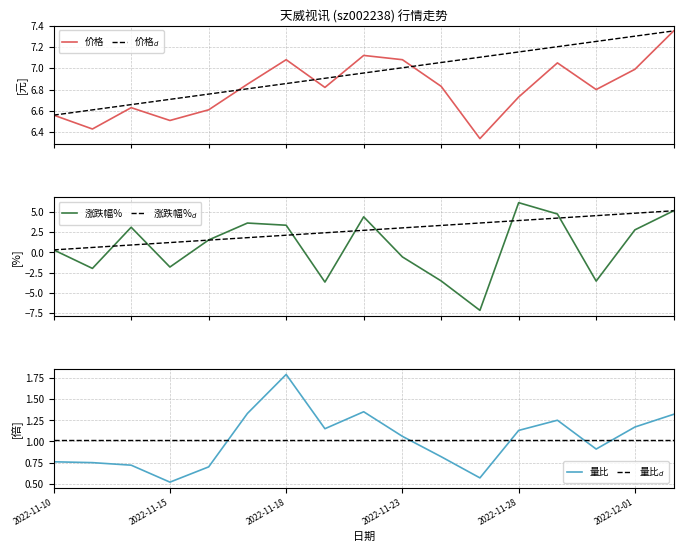

Rank the series by their maximum value, from highest to lowest.

价格, 价格$_d$, 涨跌幅%, 涨跌幅%$_d$, 量比, 量比$_d$